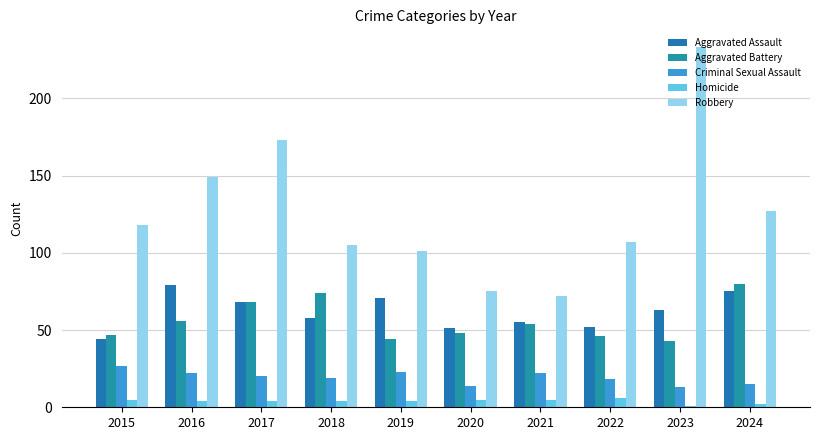

Read the Aggravated Battery value at 2016.

56